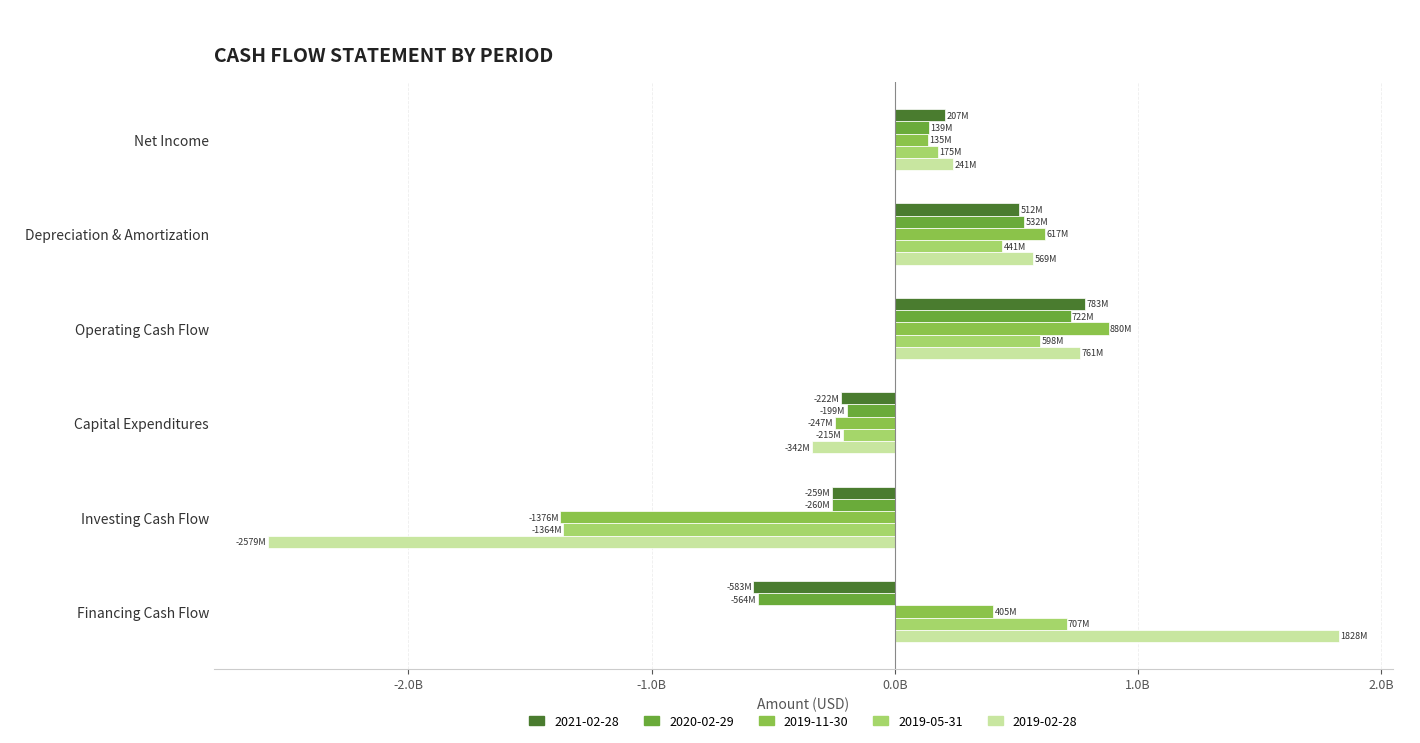

What is the label of the 2nd bar from the left?

Depreciation & Amortization